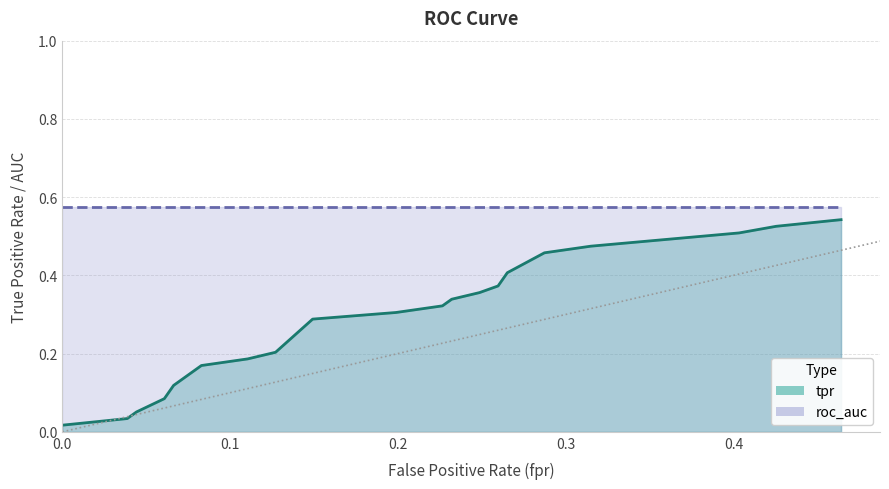

What are all the series names shown in the legend?

tpr, roc_auc